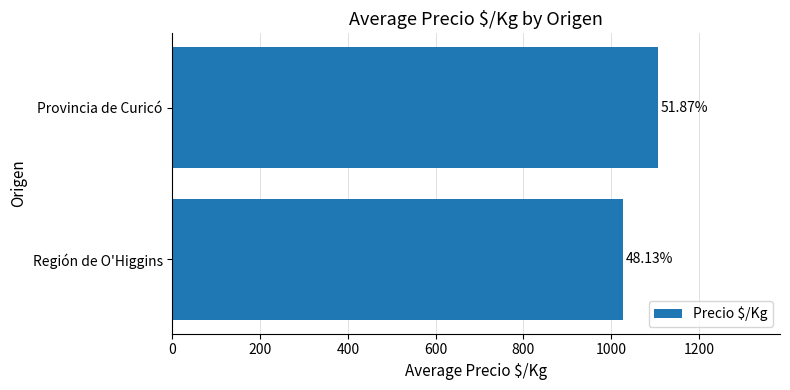

Are the bars horizontal?

Yes